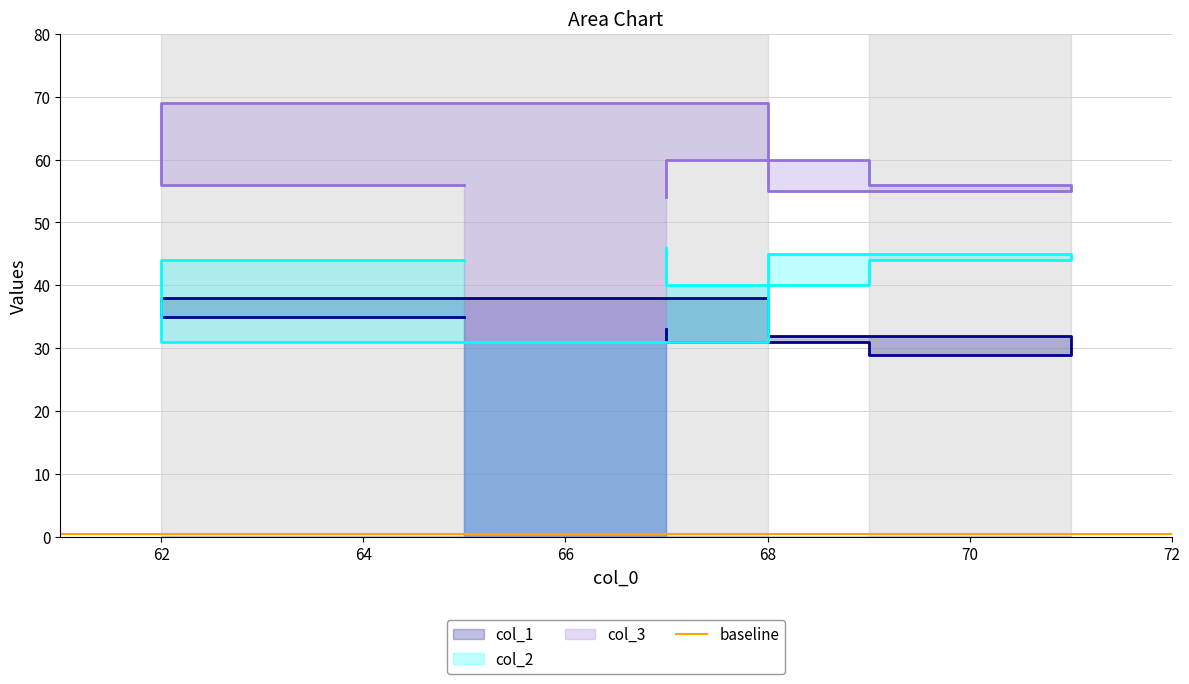

Rank the series by their maximum value, from lowest to highest.

col_1, col_2, col_3